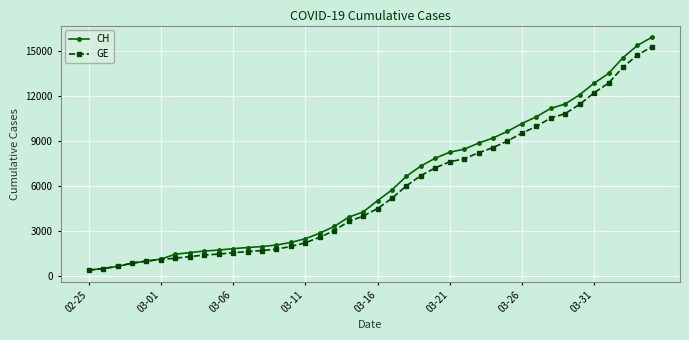

What is the value of the GE point at the 36th from the left?

12210